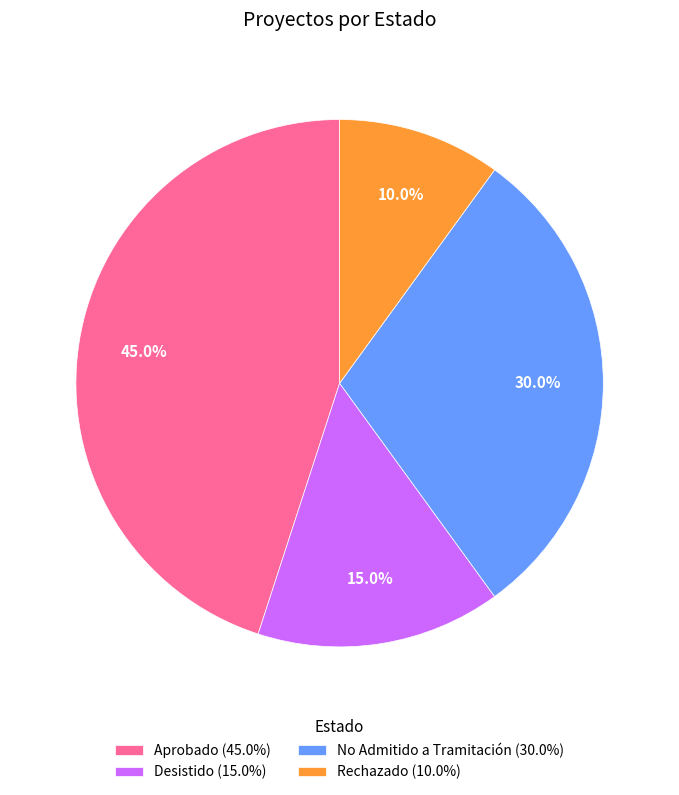

To the nearest percent, what percentage of the pie is Desistido?

15%